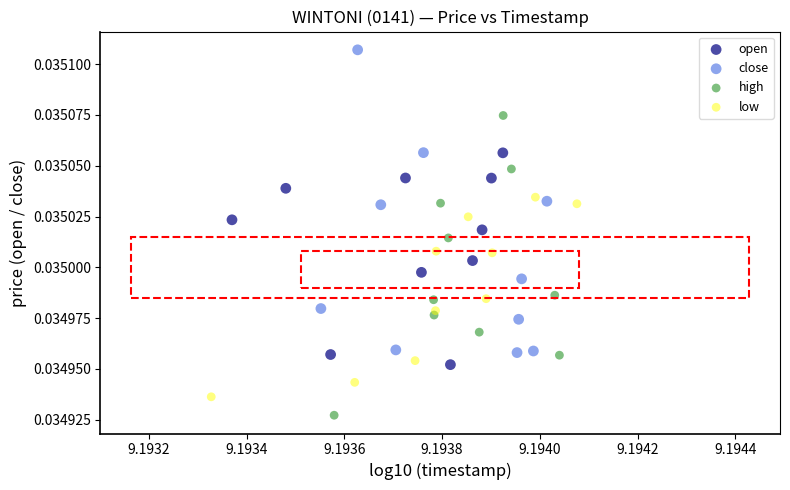

Which series contains the highest Y value?

close